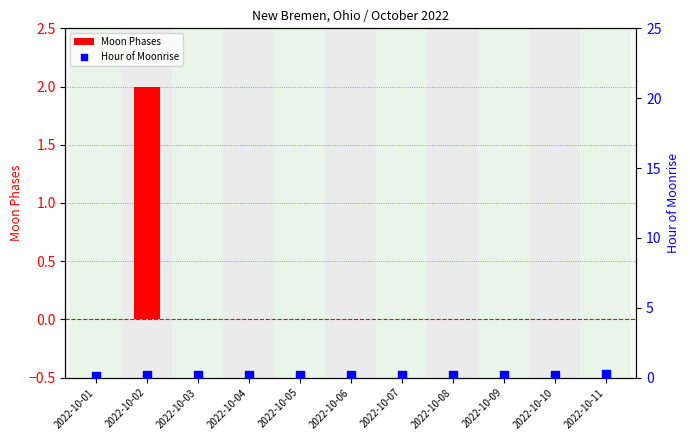

Which series contains the highest Y value?

Moon Phases